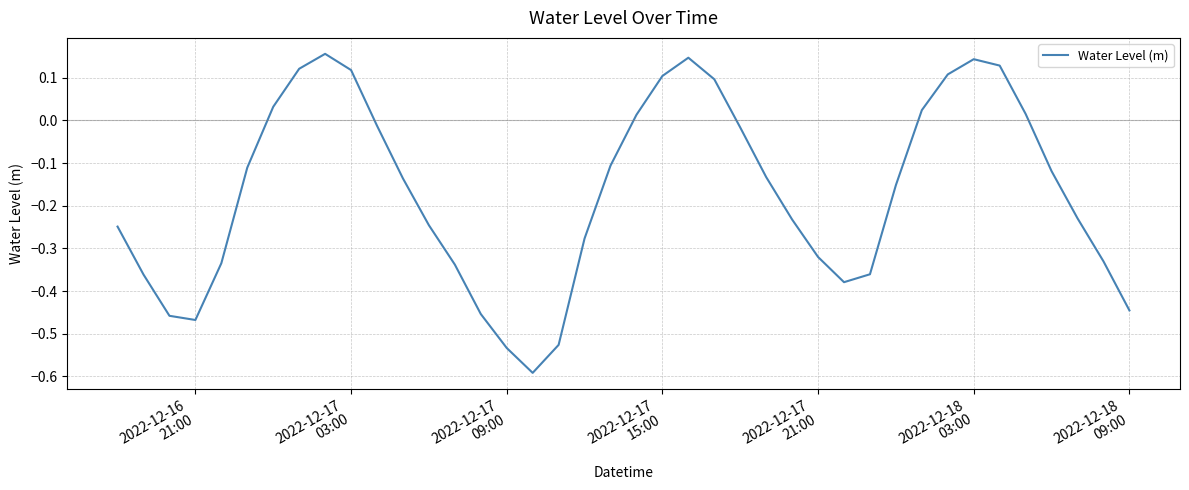

How many distinct data groups are displayed?

1